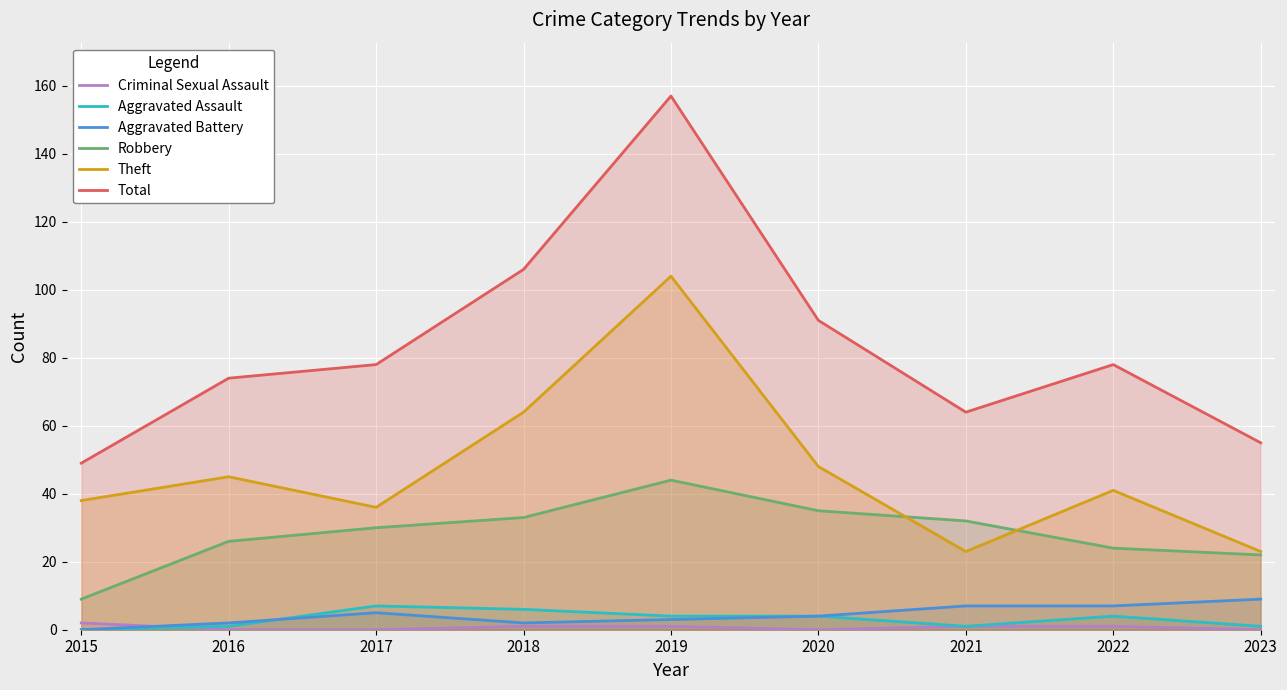

What is the highest value of the Aggravated Assault series?

7